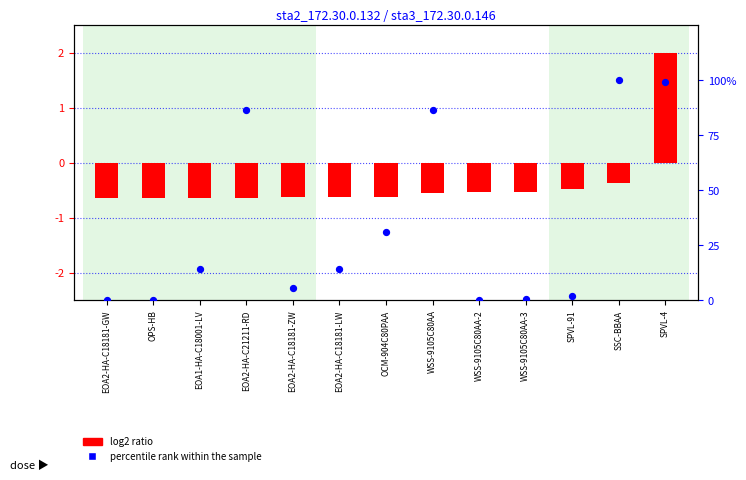

Which series reaches the minimum Y coordinate?

log2 ratio